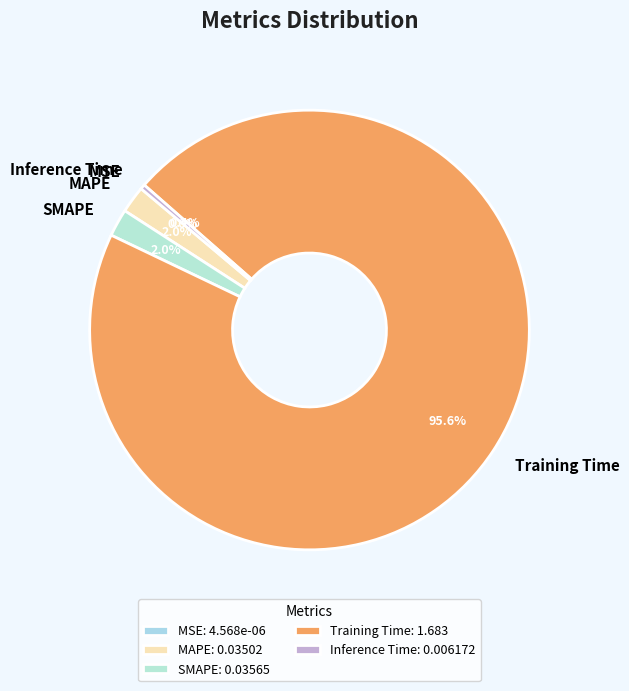

Does any single category account for the majority?

Yes